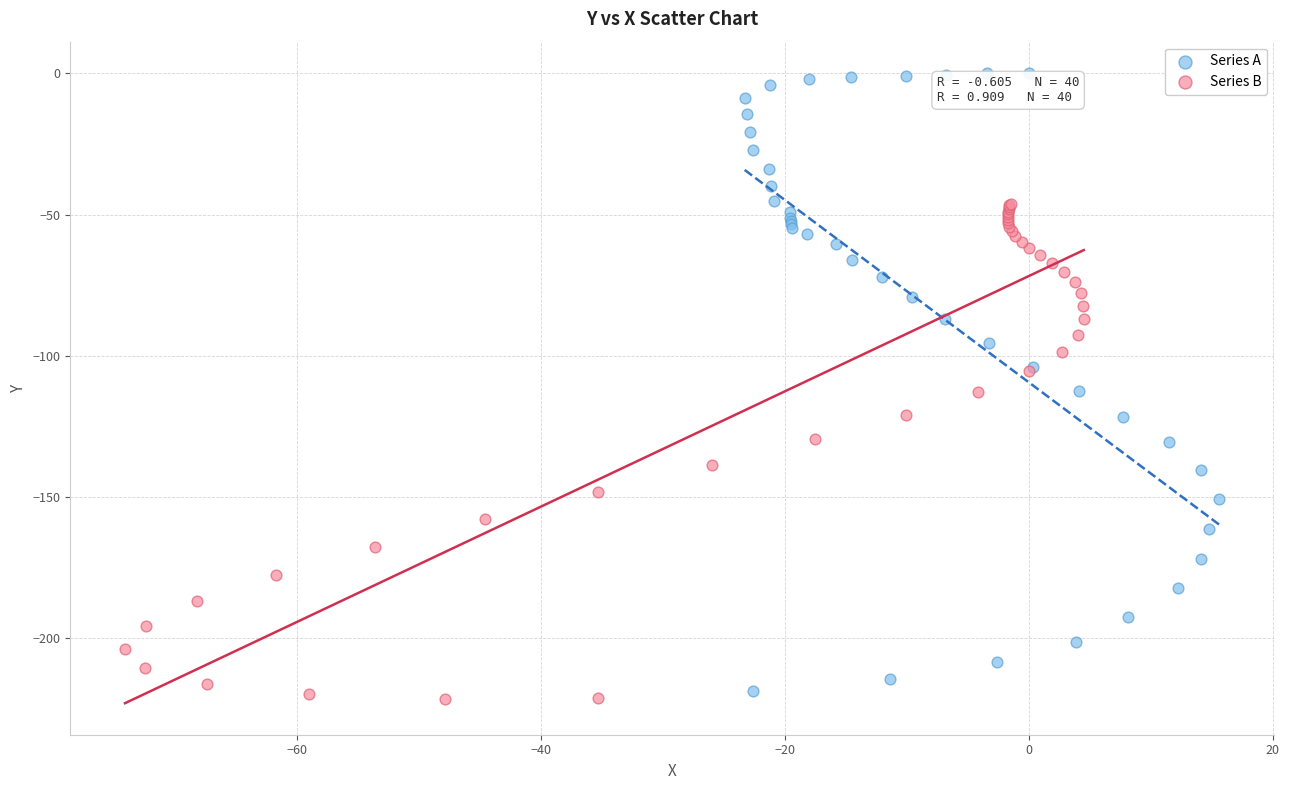

Which series reaches the maximum Y coordinate?

Series A